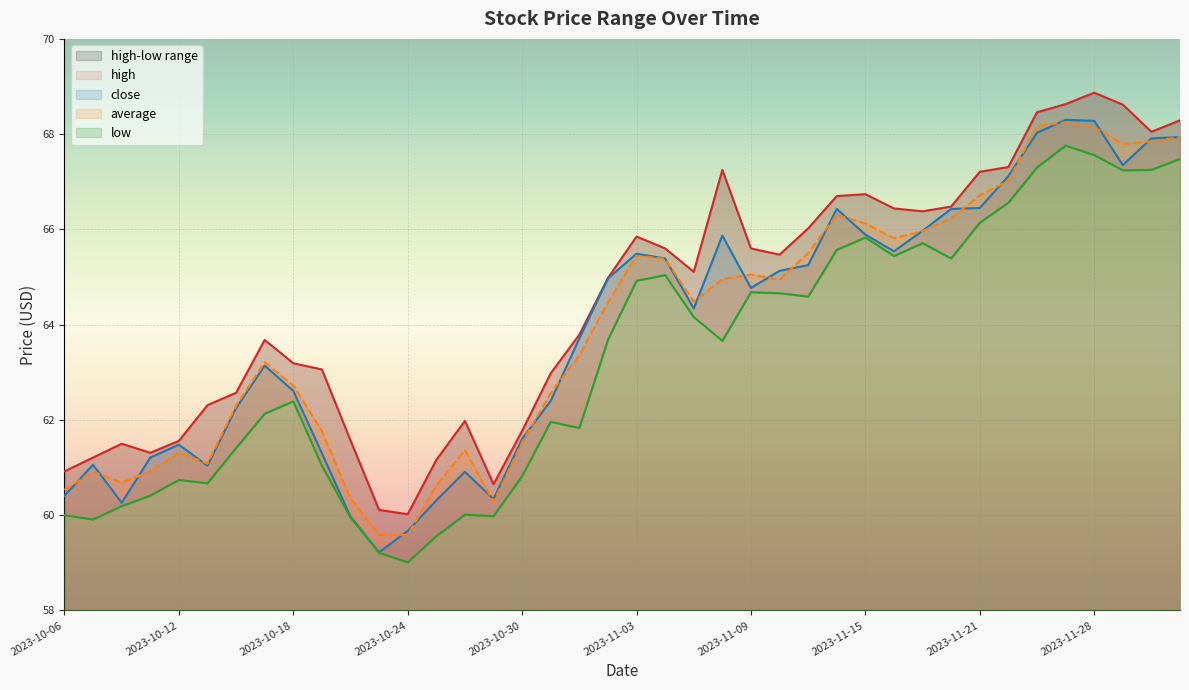

Does the chart display data point markers on the line(s)?

No